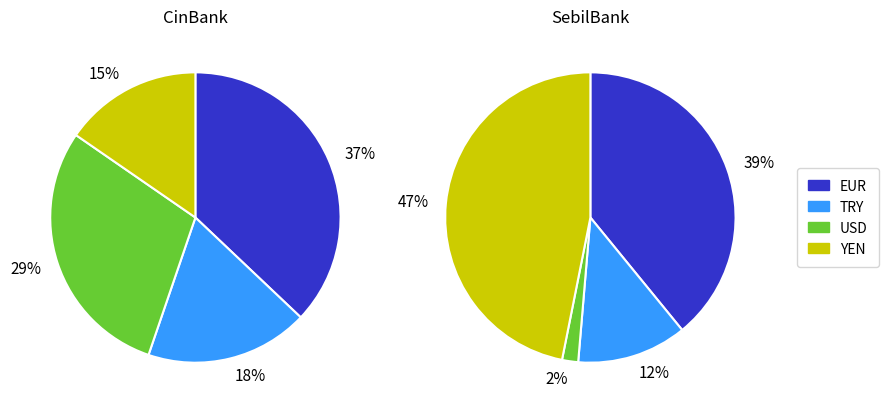

Does TRY represent more than half of the total?

No